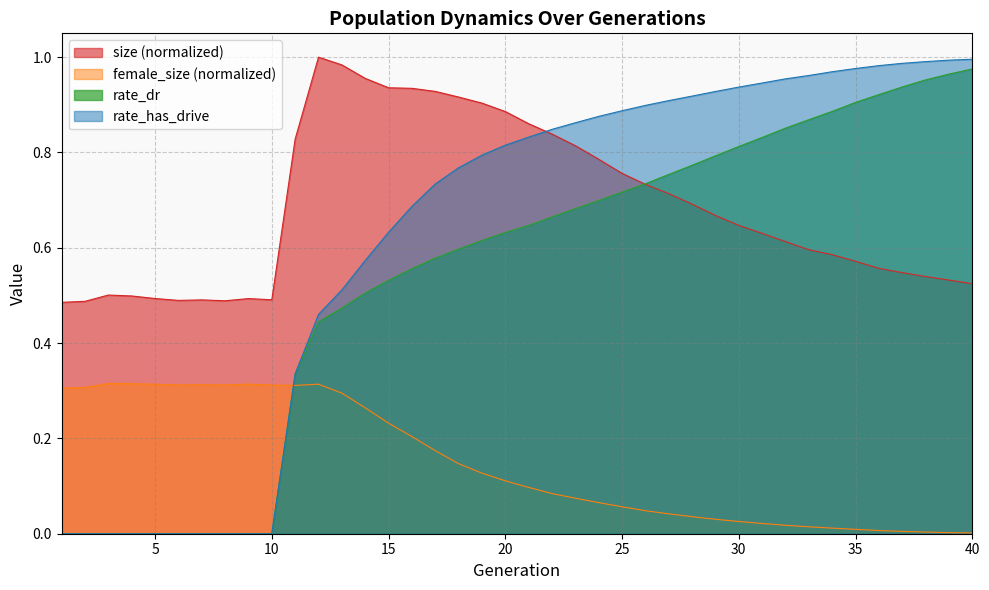

How many series are shown in this chart?

4